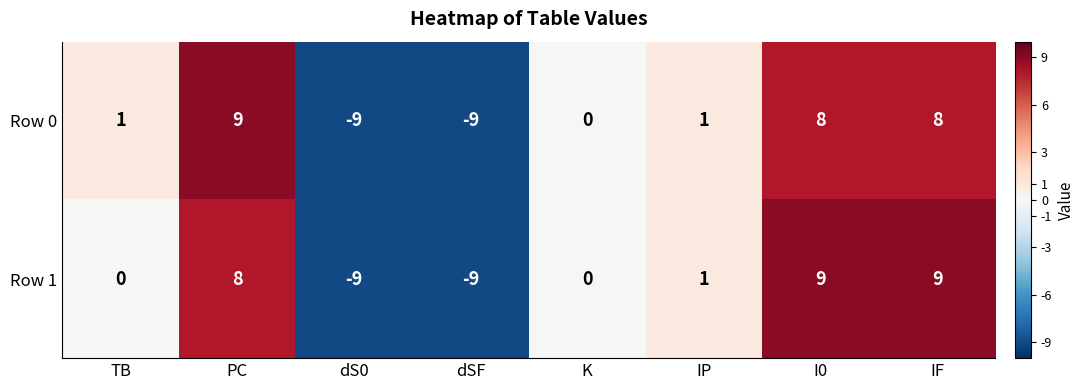

What is the sum of the Row 0 values at IP and dS0?

-8